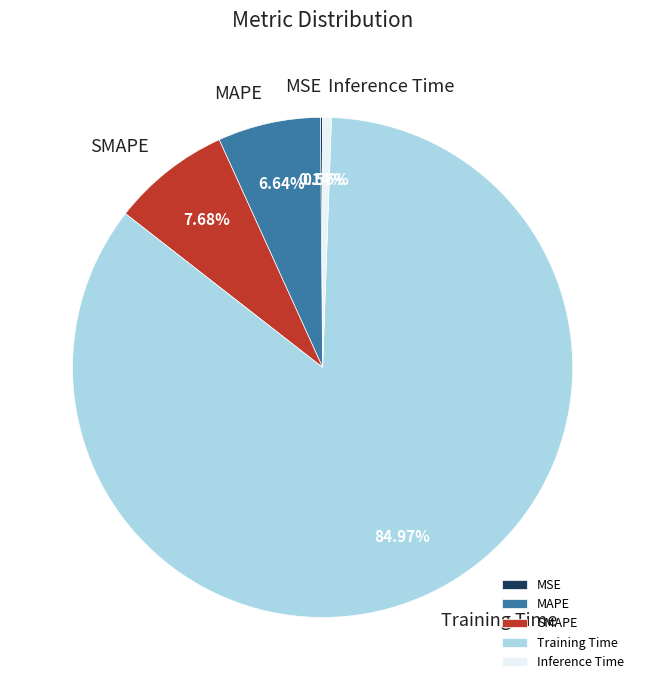

Which category has the biggest portion of the pie?

Training Time